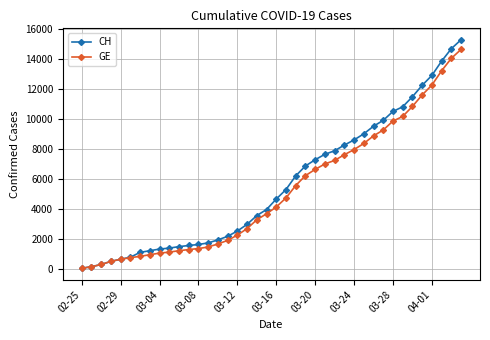

What is the greatest value displayed?

15267